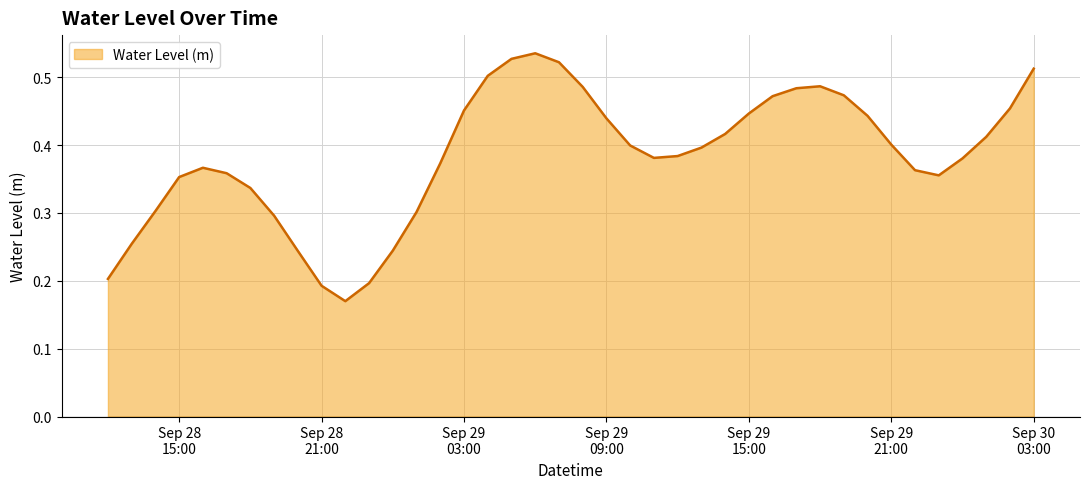

How many lines are shown in the chart?

1